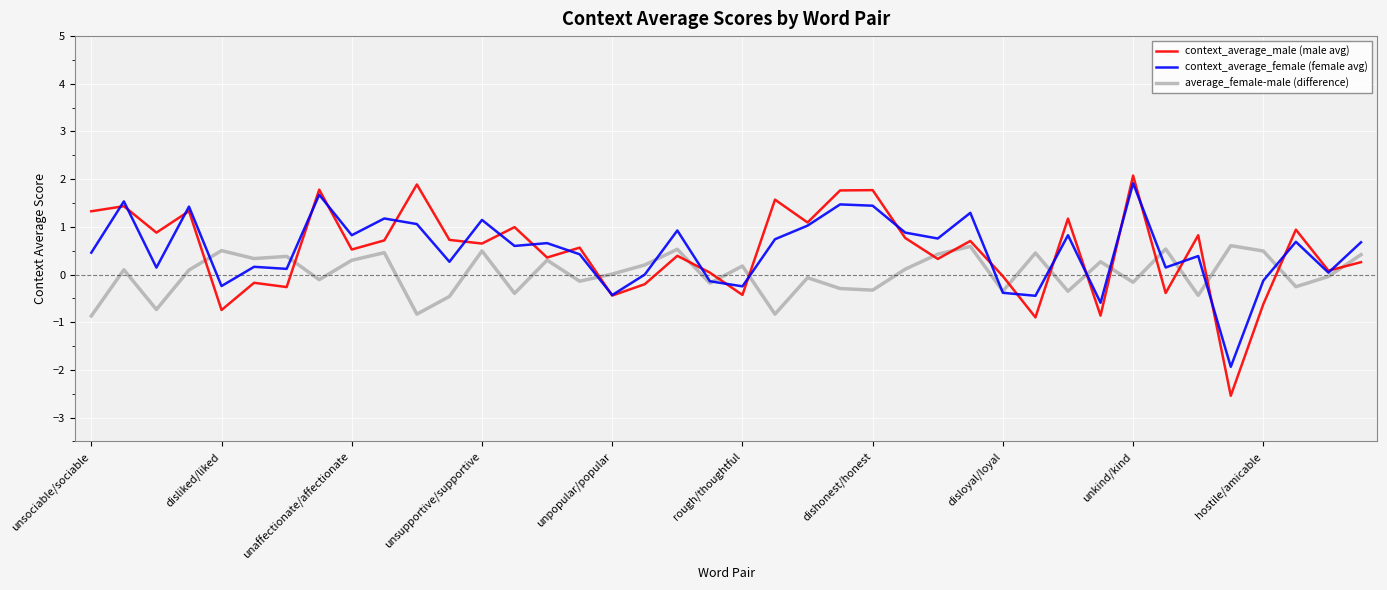

What is the maximum value for context_average_female (female avg)?

1.9